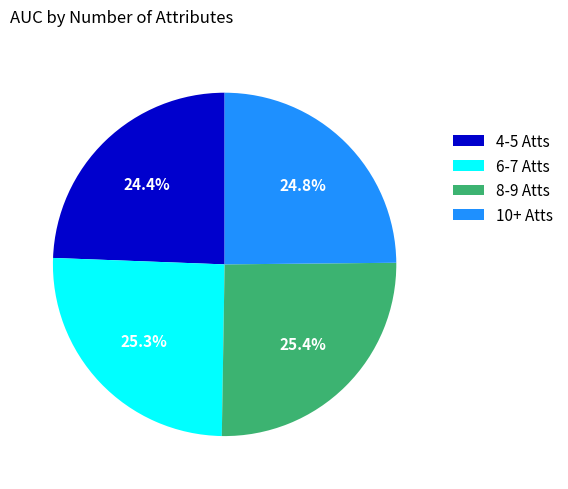

What is the total percentage of 6-7 Atts and 8-9 Atts?

50.8%